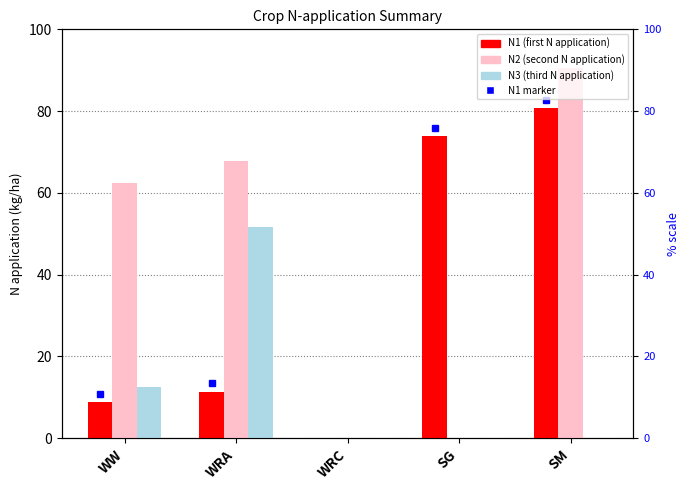

Read the N1 value at SM.

80.8